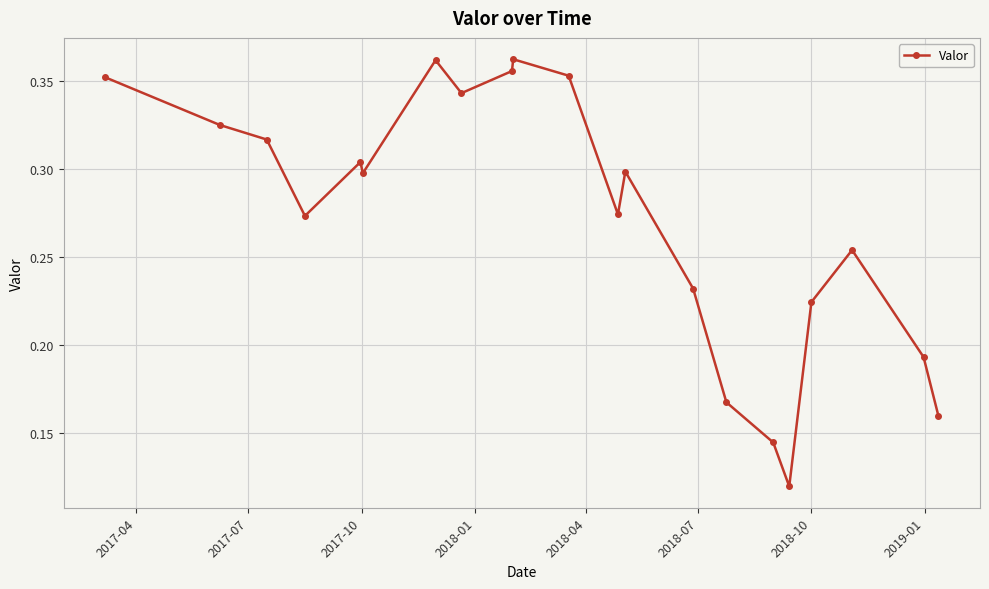

Count the values in the range 0 to 1.

21